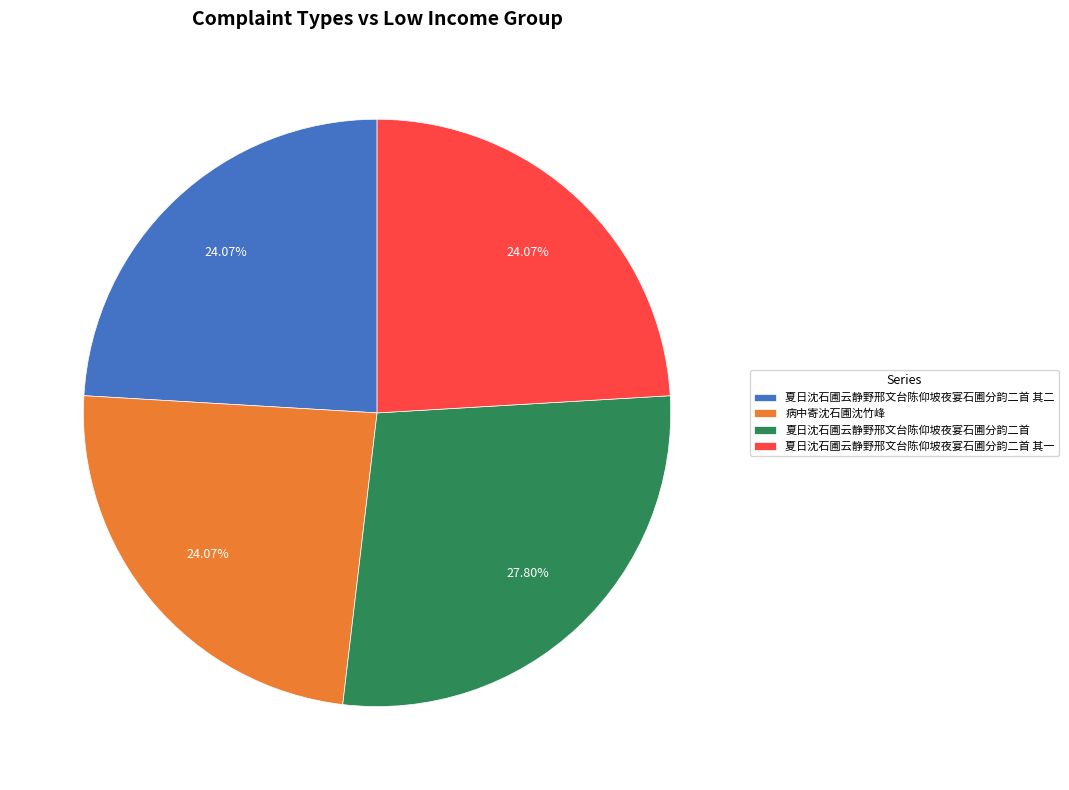

Which slice is the largest?

夏日沈石圃云静野邢文台陈仰坡夜宴石圃分韵二首